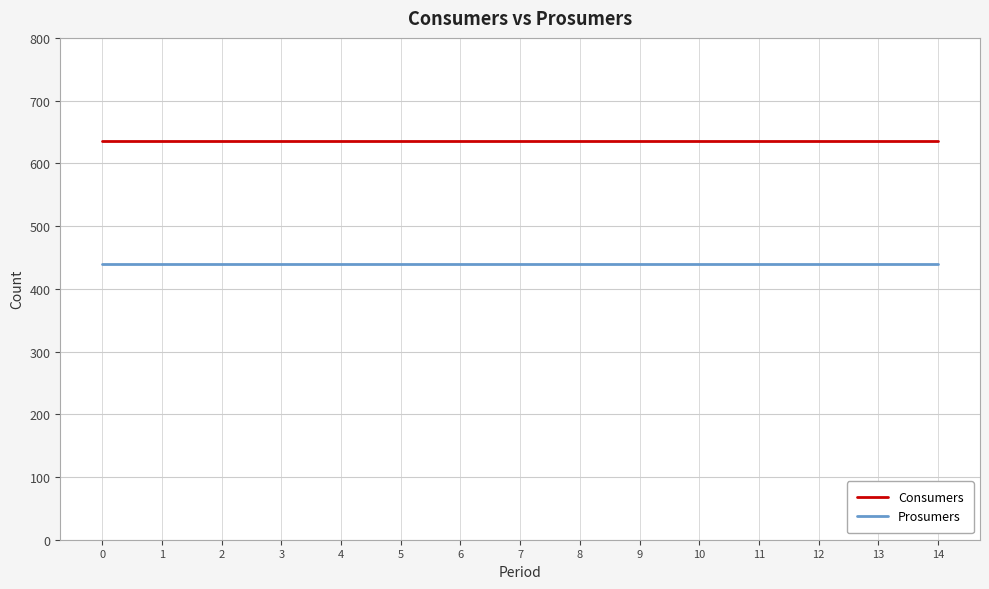

Is this an area chart (filled region under the line)?

No